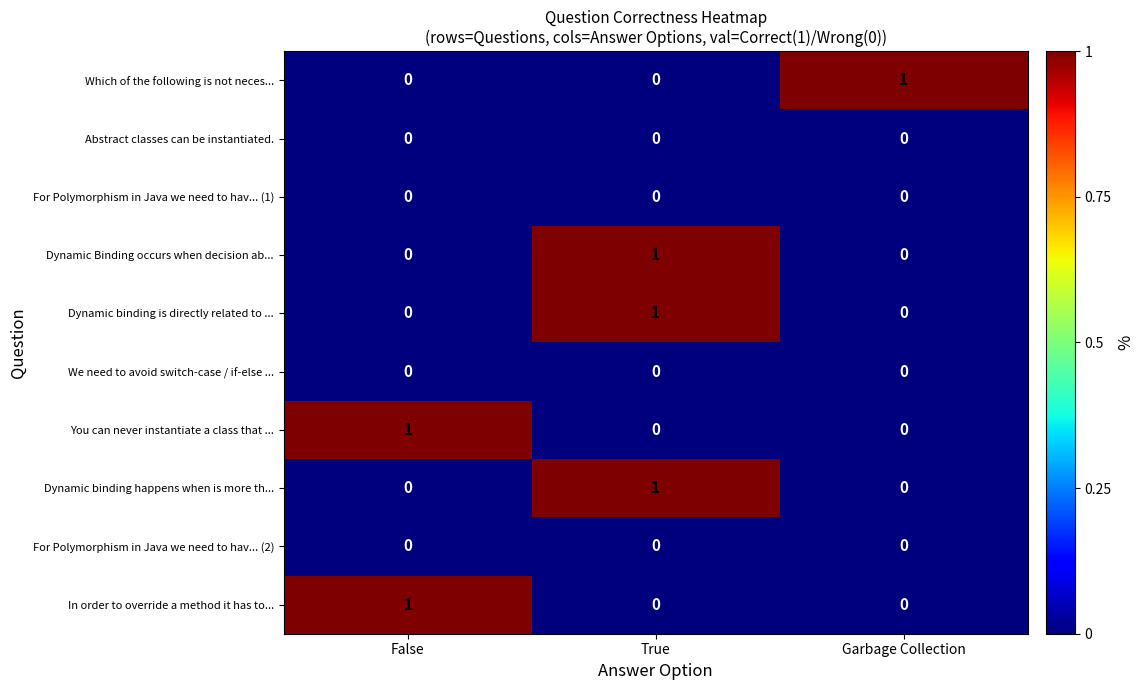

Reading left to right, what are all the values shown in this chart?

Which of the following is not neces...: 0	0	1
Abstract classes can be instantiated.: 0	0	0
For Polymorphism in Java we need to hav... (1): 0	0	0
Dynamic Binding occurs when decision ab...: 0	1	0
Dynamic binding is directly related to ...: 0	1	0
We need to avoid switch-case / if-else ...: 0	0	0
You can never instantiate a class that ...: 1	0	0
Dynamic binding happens when is more th...: 0	1	0
For Polymorphism in Java we need to hav... (2): 0	0	0
In order to override a method it has to...: 1	0	0